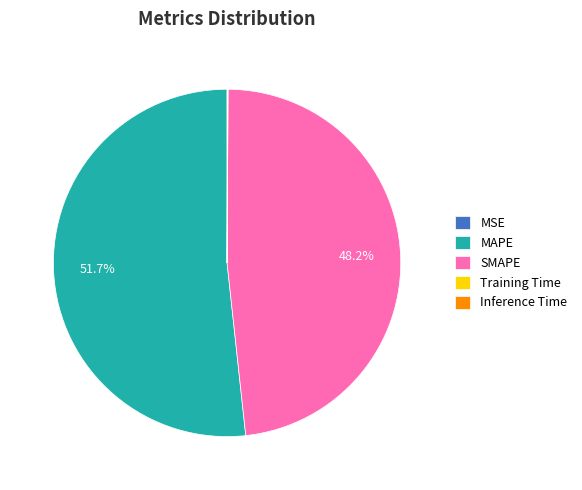

What is the largest slice in the pie chart?

MAPE